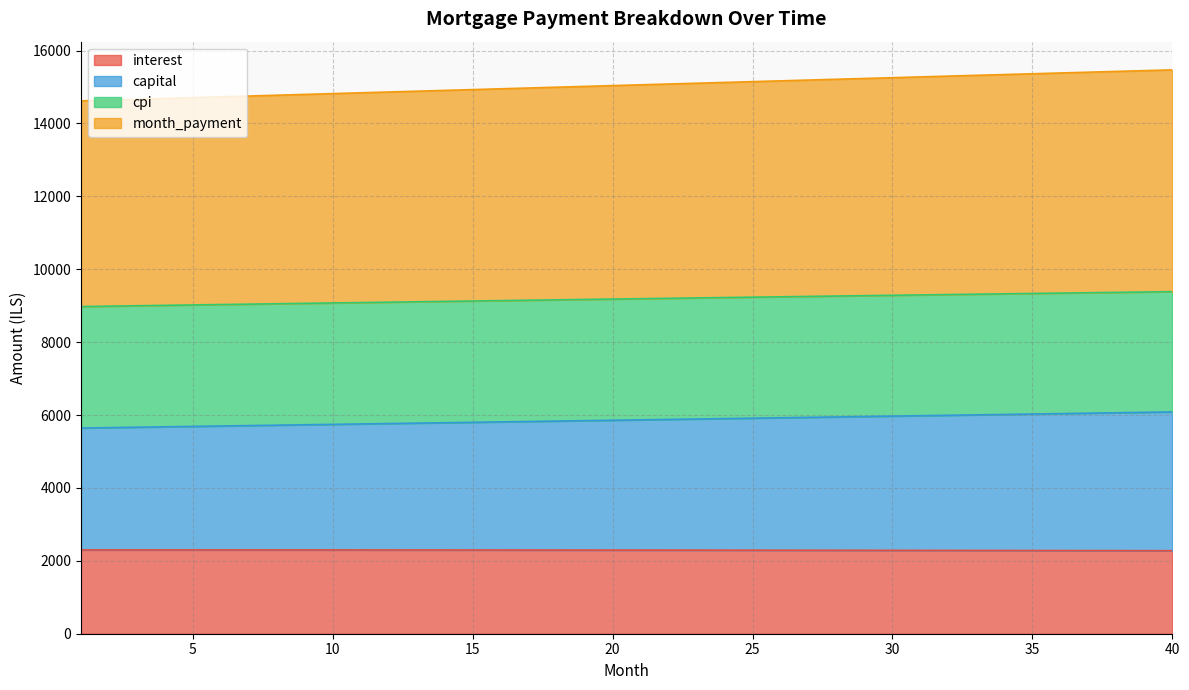

Which series has the largest range (max minus min)?

month_payment